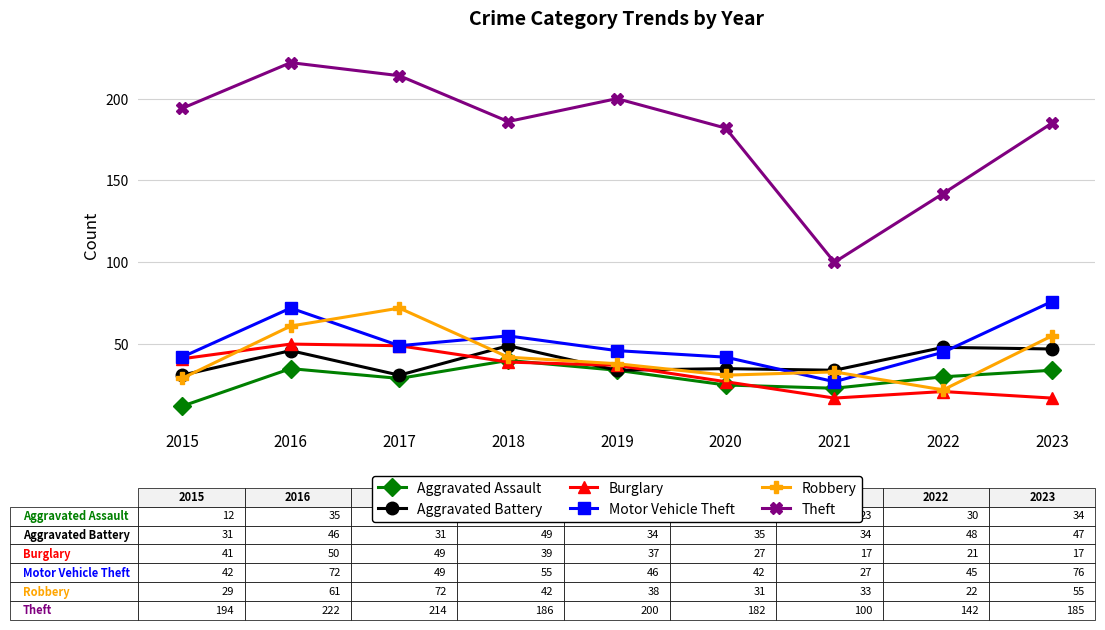

What is the greatest value displayed?

222